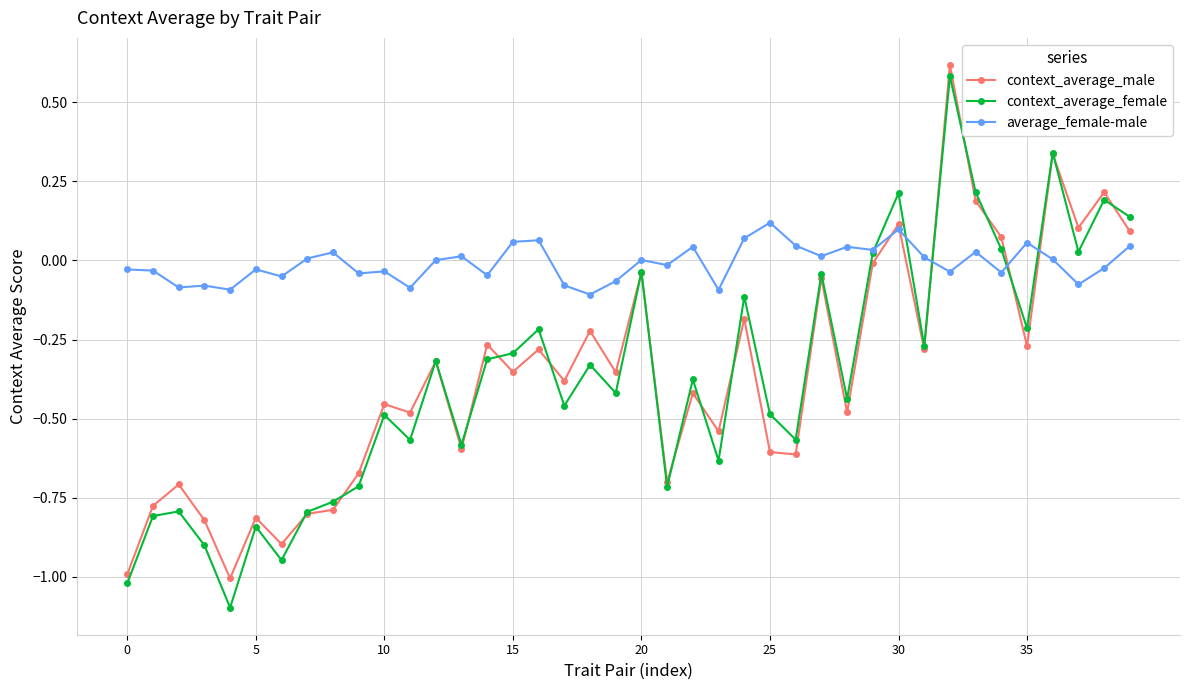

Does the chart have visible grid lines?

Yes